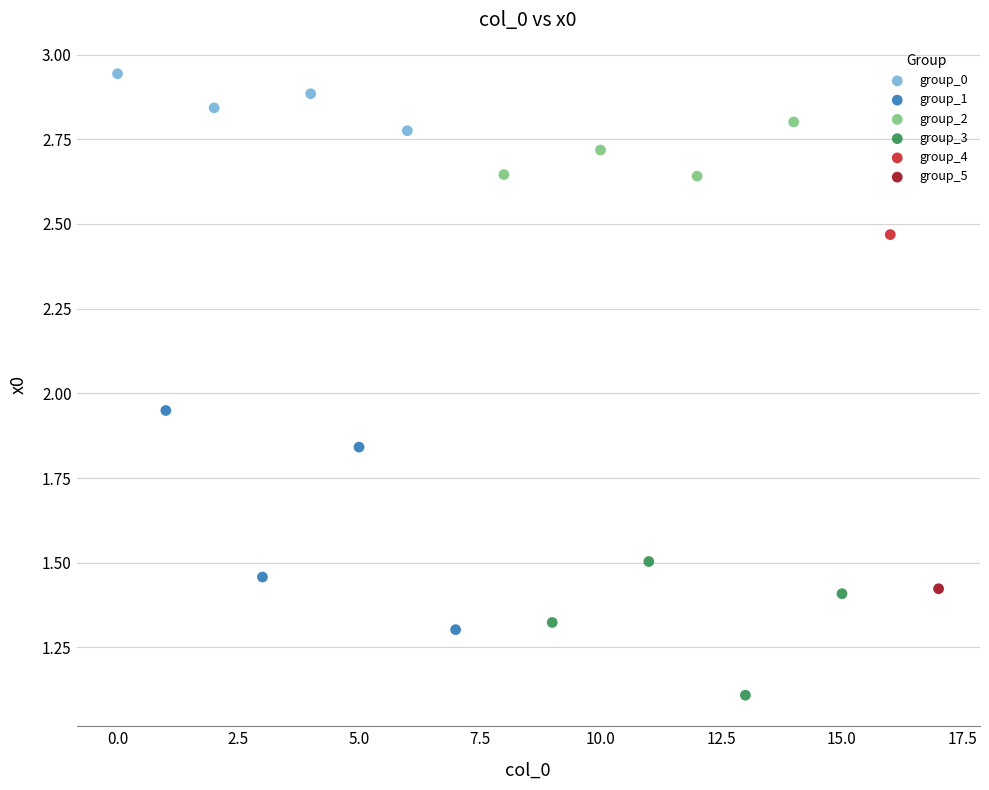

What are all the series names shown in the legend?

group_0, group_1, group_2, group_3, group_4, group_5